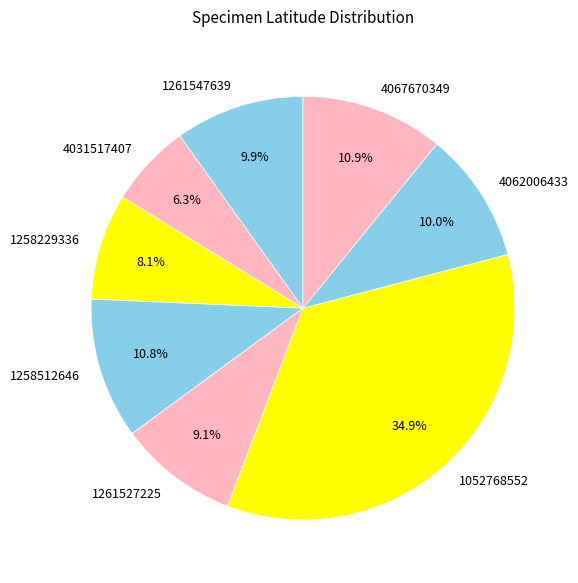

What is the largest slice in the pie chart?

1052768552